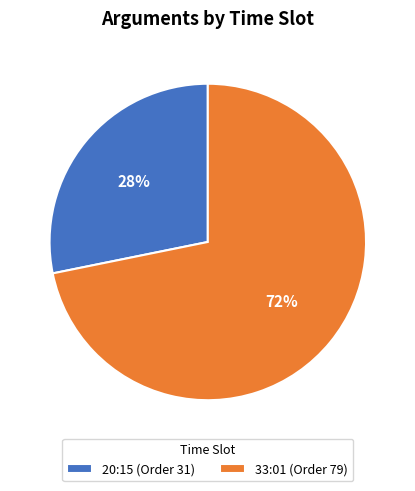

Between 20:15 and 33:01, which is larger?

33:01